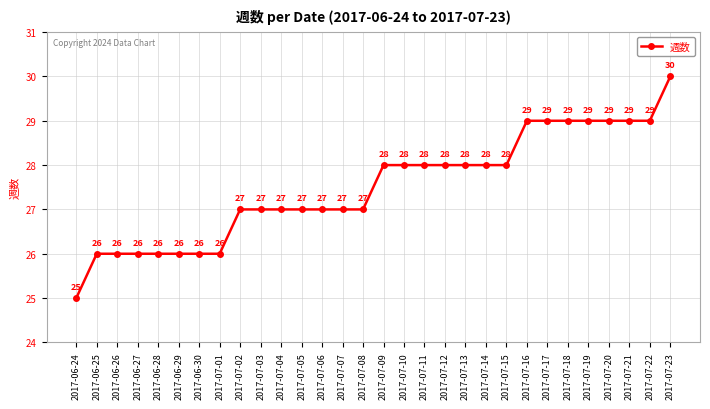

What is the sum of all values?

825